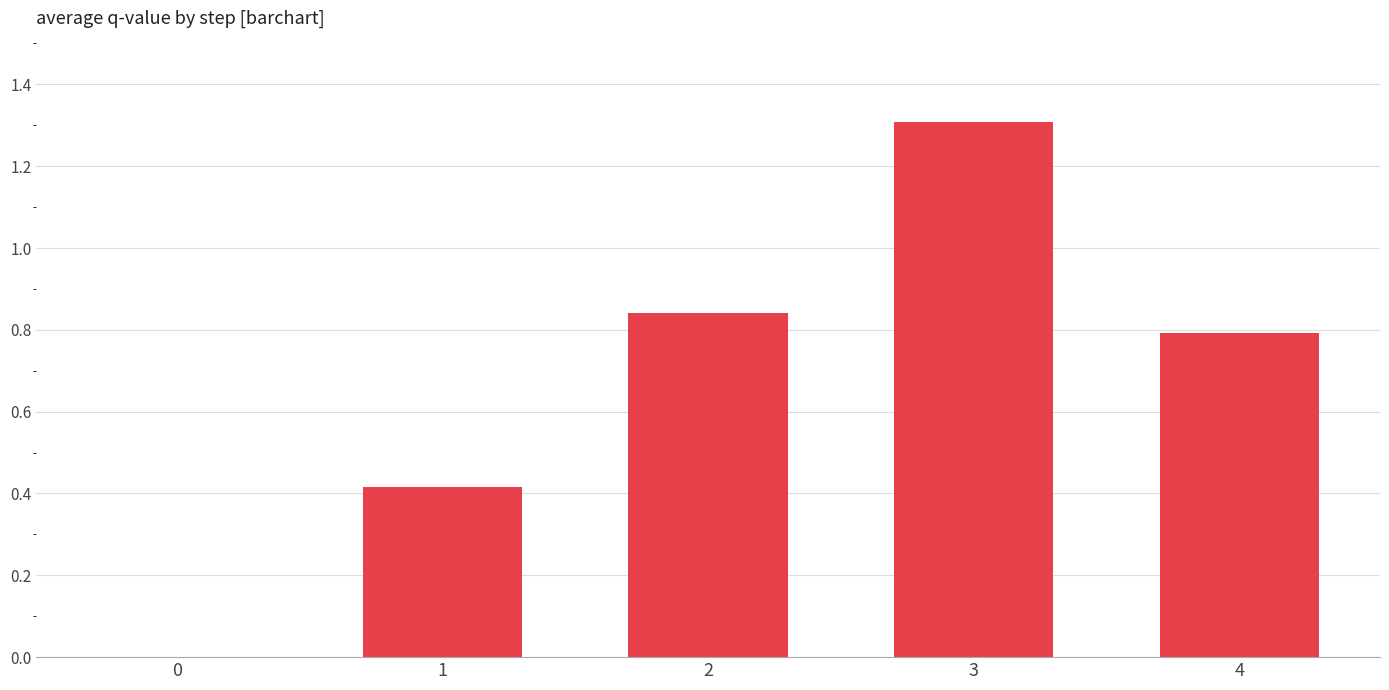

Are the bars horizontal?

No